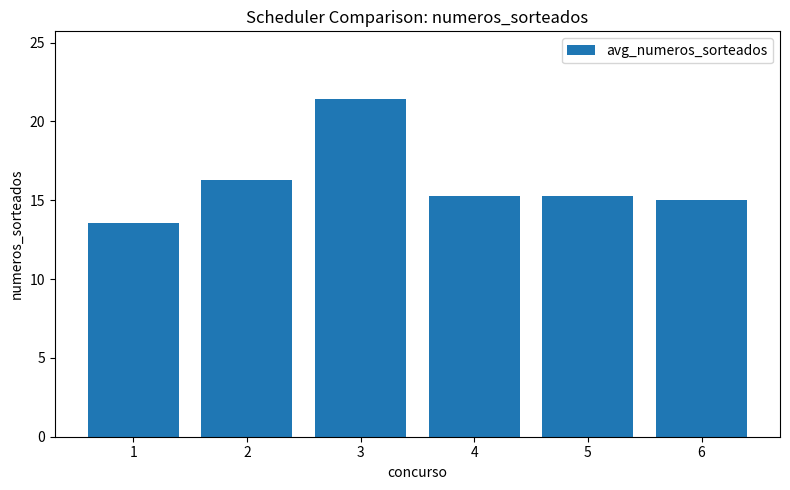

Reading right to left, list all the values displayed in this chart.

15.0	15.3	15.3	21.4	16.3	13.6